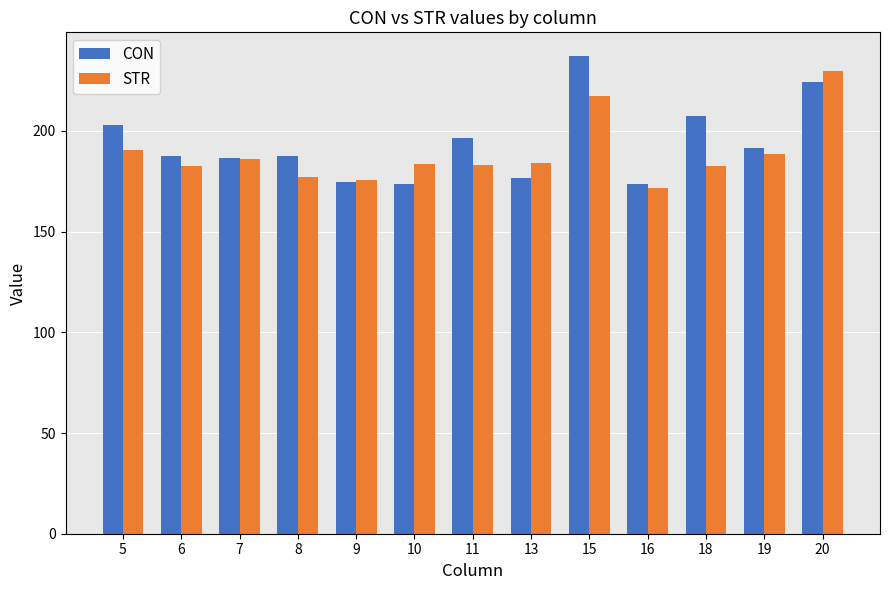

Which category has the highest value in the STR series?

20